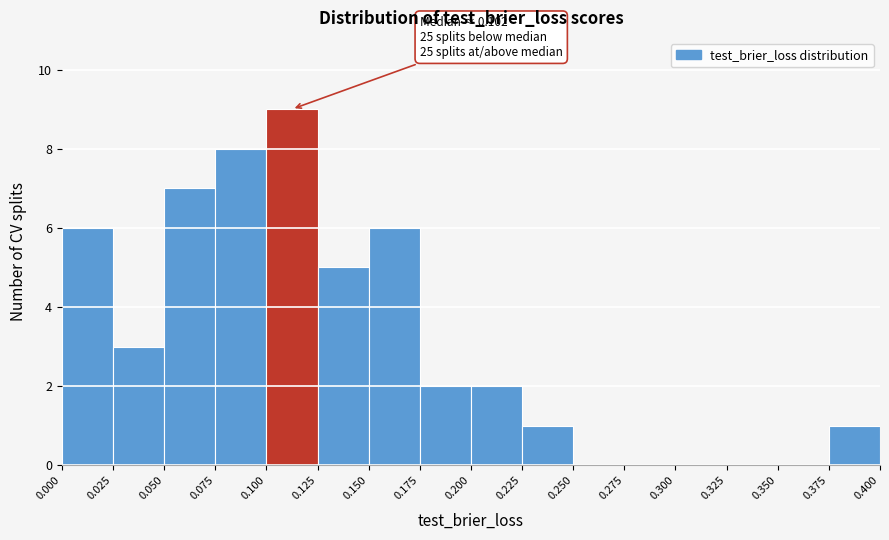

Which range on the x-axis has the tallest bar?

0.100 to 0.125